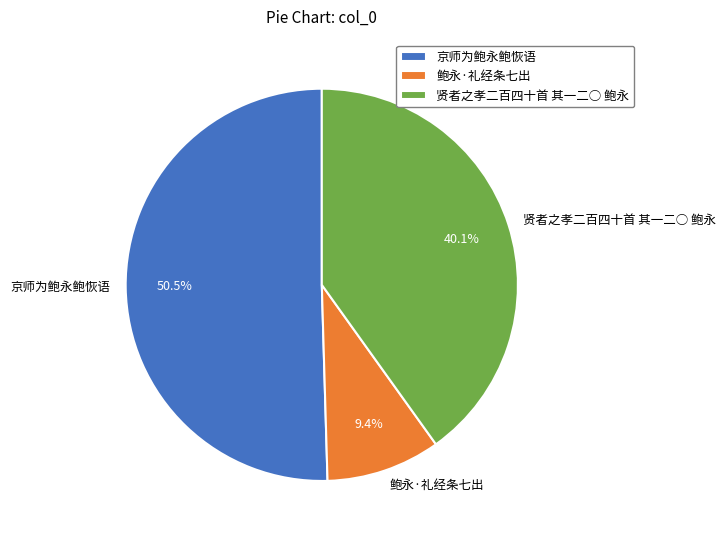

True or false: 京师为鲍永鲍恢语 accounts for 41% of the total.

False